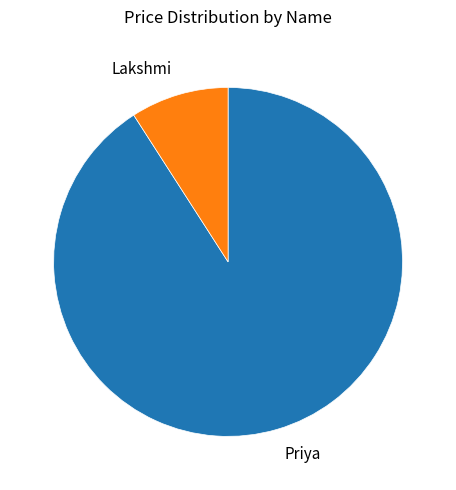

Is the sum of Lakshmi and Priya greater than half?

Yes